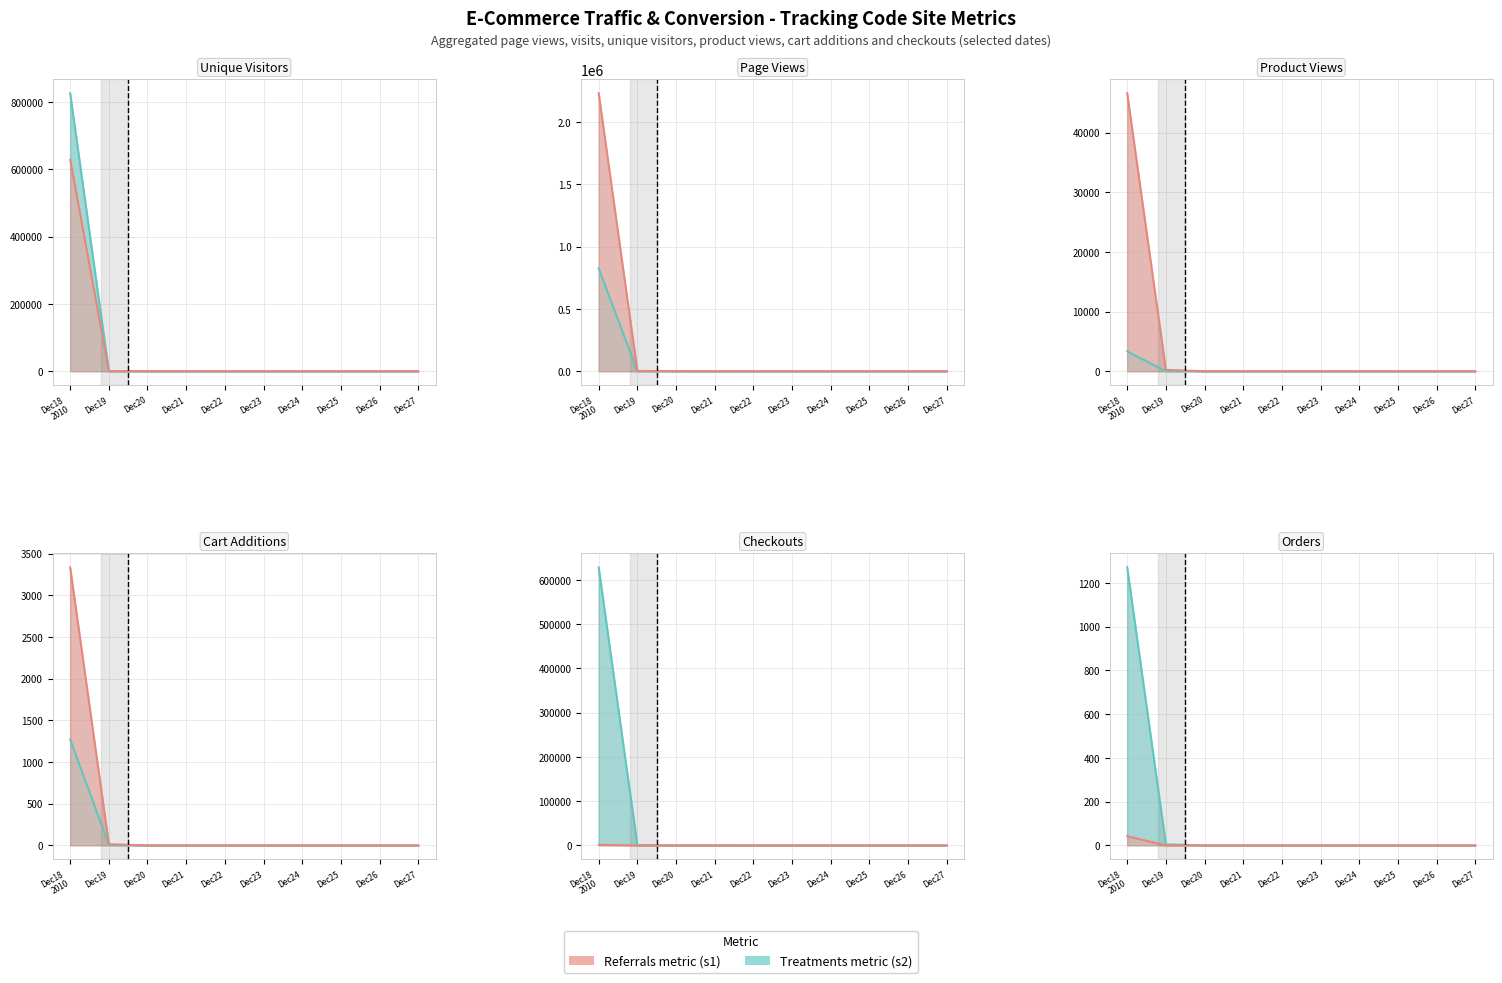

What is the label of the 3rd point from the right?

Dec25